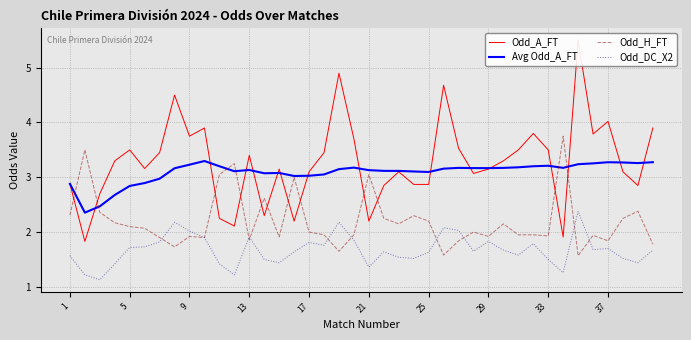

How many interior local valleys does the Avg Odd_A_FT series have?

8